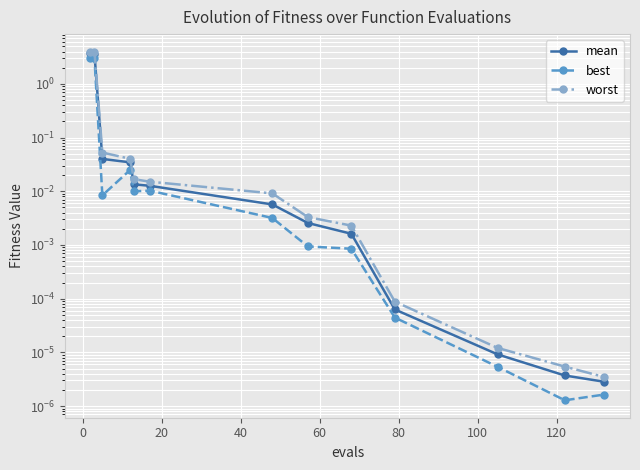

True or false: best and worst intersect in this chart.

False